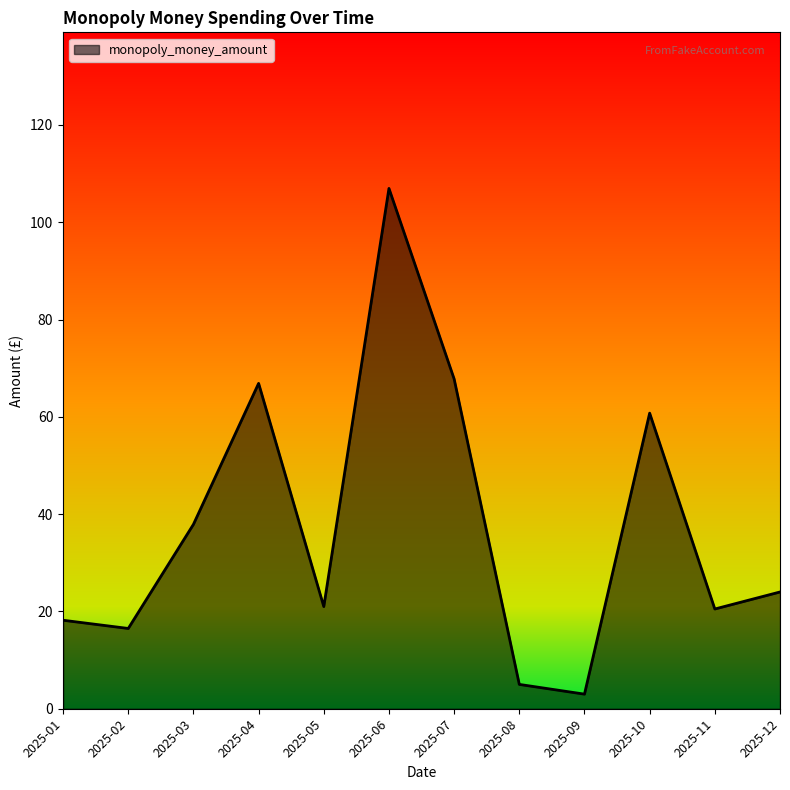

What is the smallest value displayed?

3.0